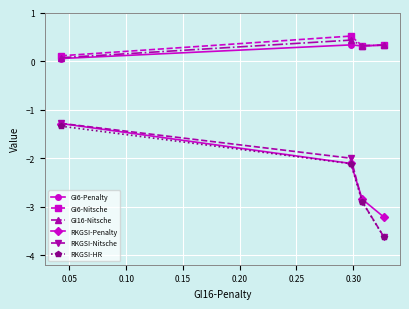

Which series has the widest spread of values?

RKGSI-Nitsche